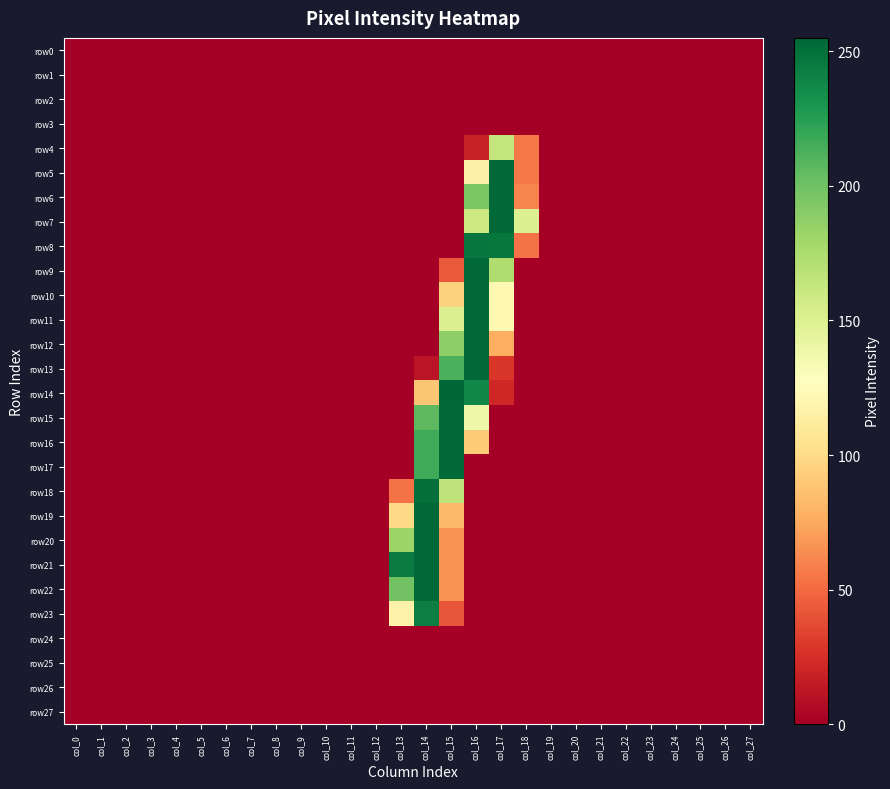

Which series has the largest total across all categories?

row14